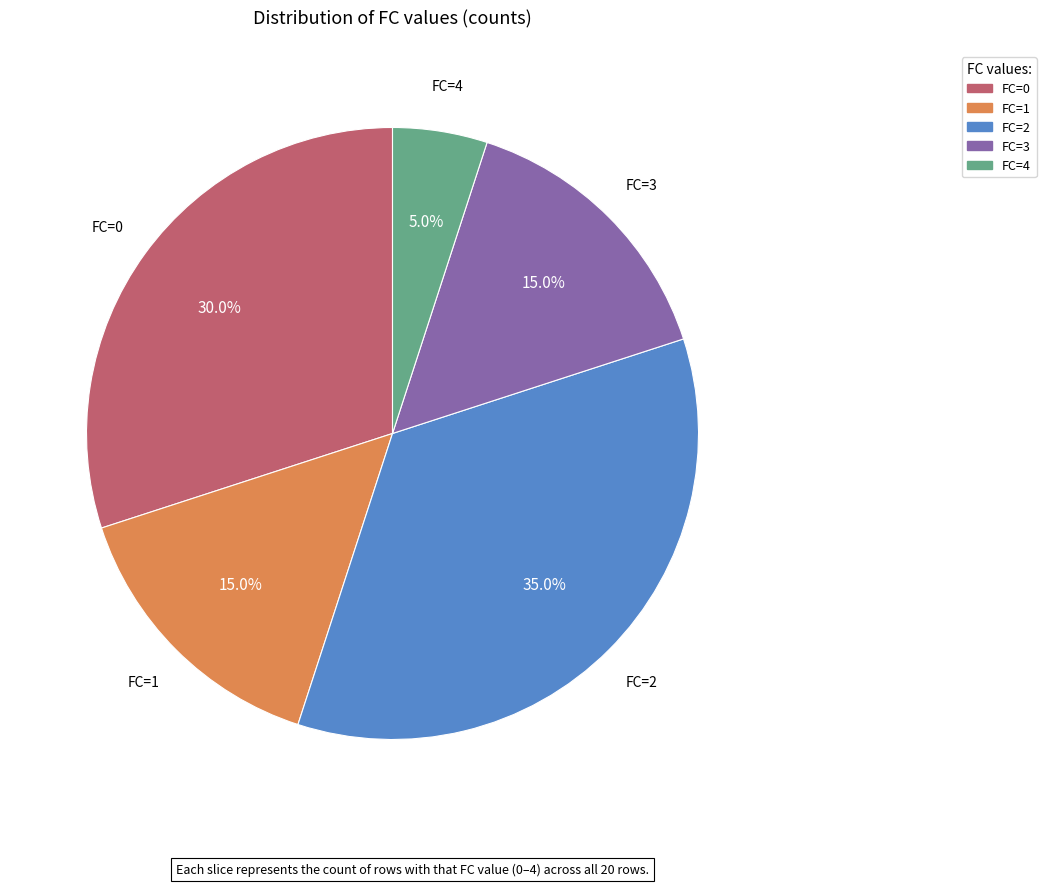

Is there any slice that represents more than half of the pie?

No